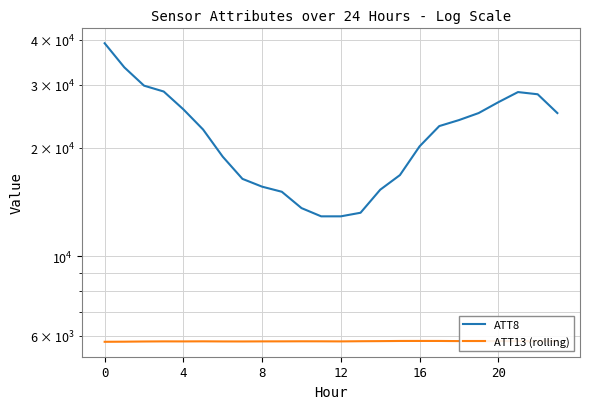

Read the ATT13 (rolling) value at 8.

5785.5